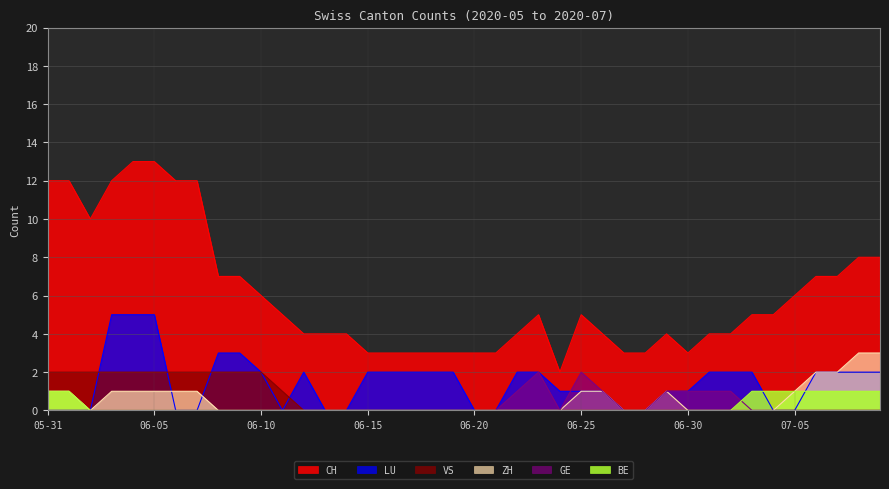

List the series in order of their peak value, highest first.

CH, LU, ZH, VS, GE, BE